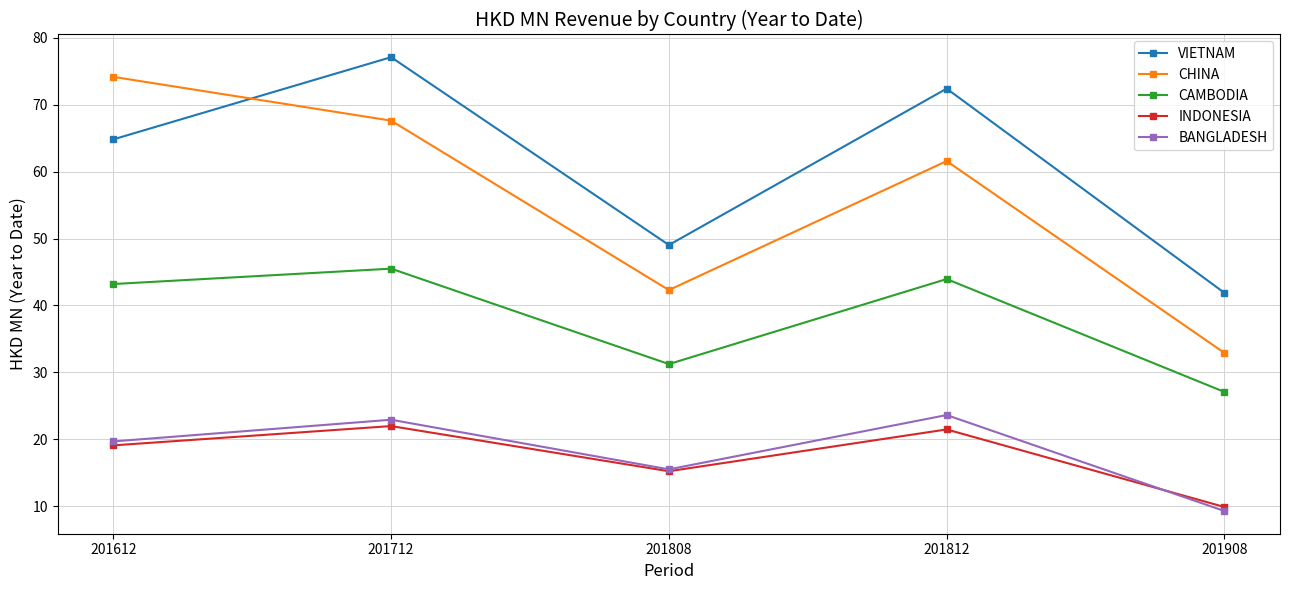

What is the difference between the maximum and second lowest values in the CHINA series?

31.8